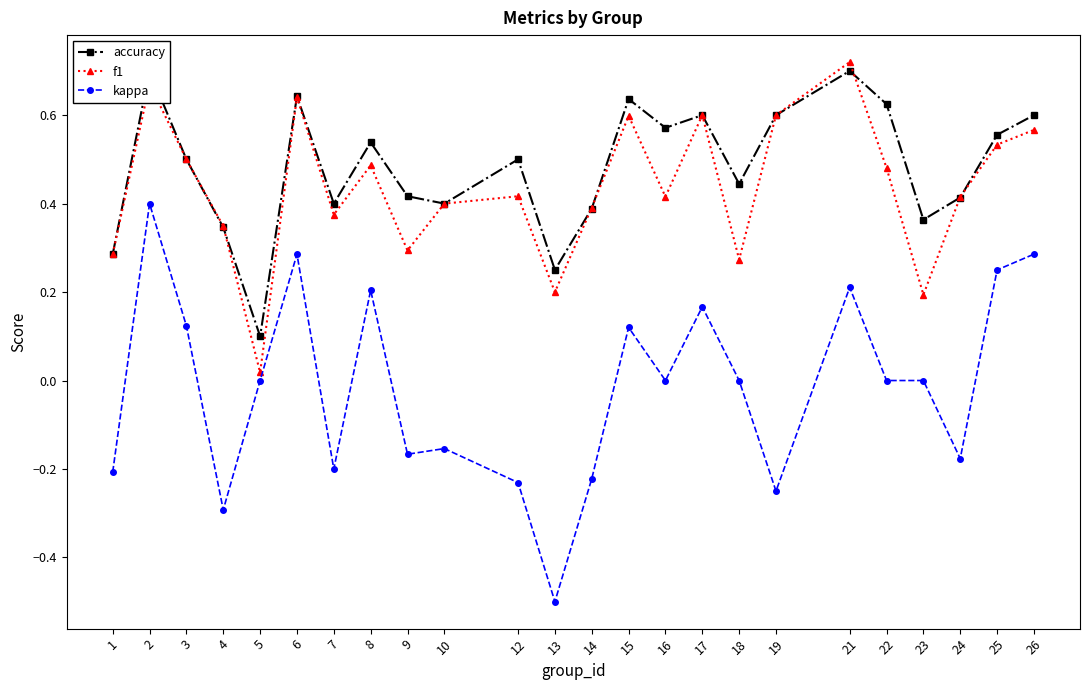

List the series in order of their peak value, highest first.

f1, accuracy, kappa